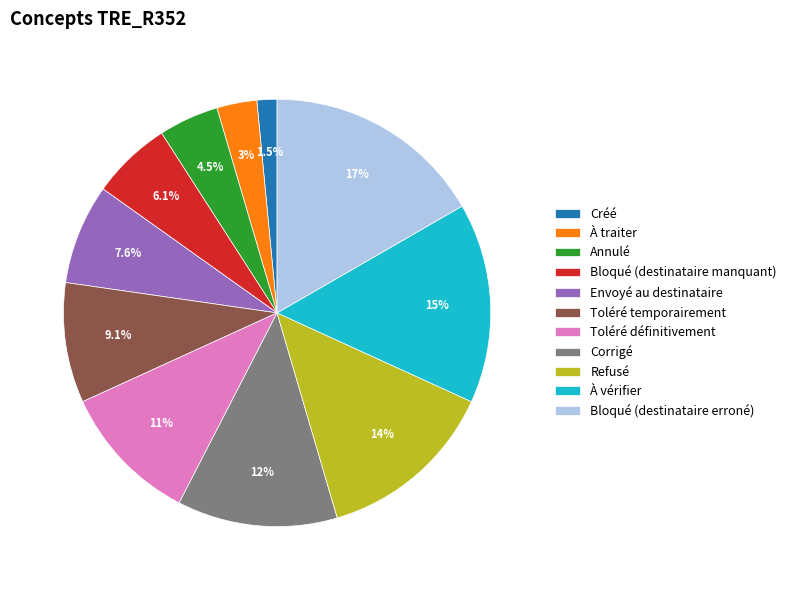

What is the total percentage of À traiter and Toléré définitivement?

13.6%